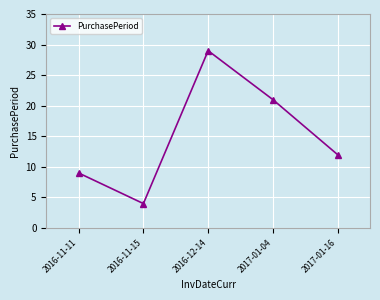

What position from the left is 2017-01-04?

4